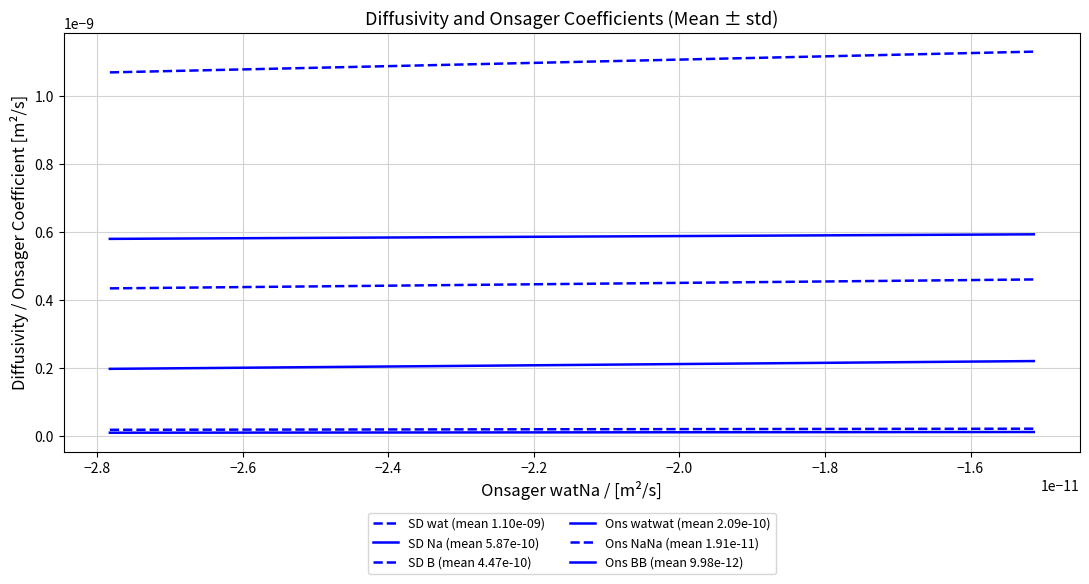

Which series has the largest range (max minus min)?

SD wat (mean 1.10e-09)